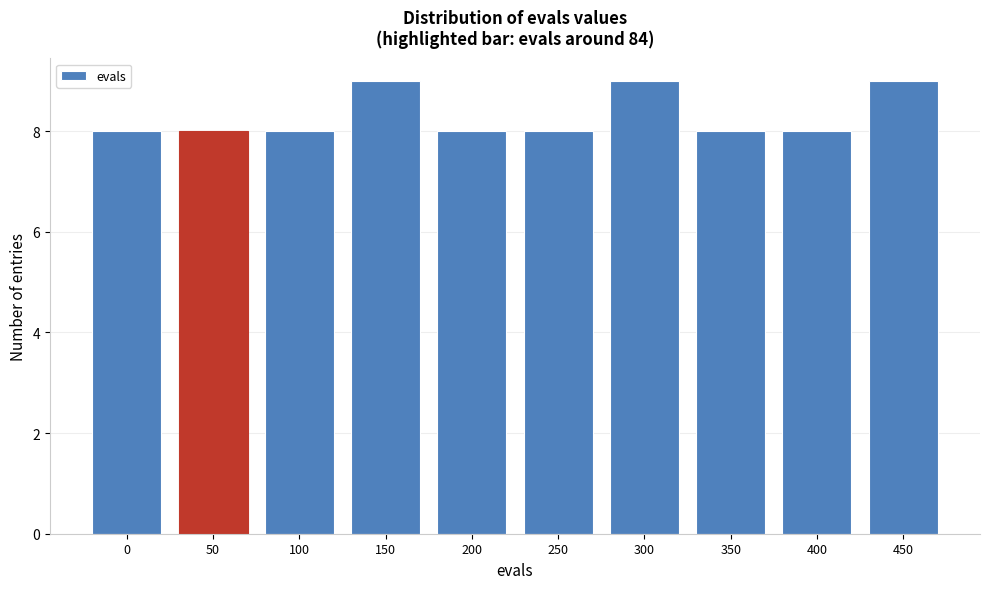

Reading left to right, extract all data points from this chart.

8	8	8	9	8	8	9	8	8	9